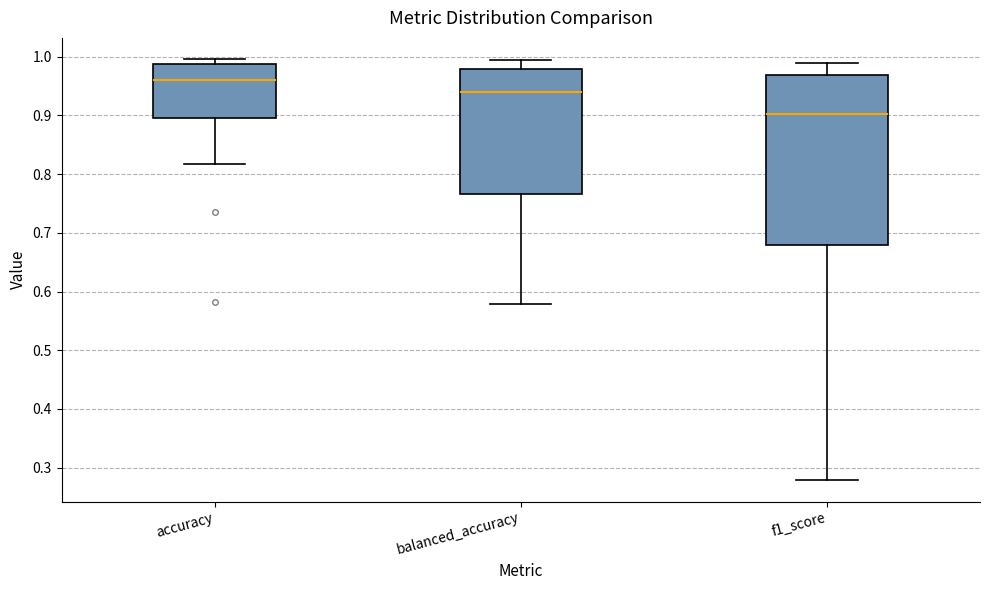

Comparing the boxes themselves (not the whiskers), which one is the tallest?

f1_score